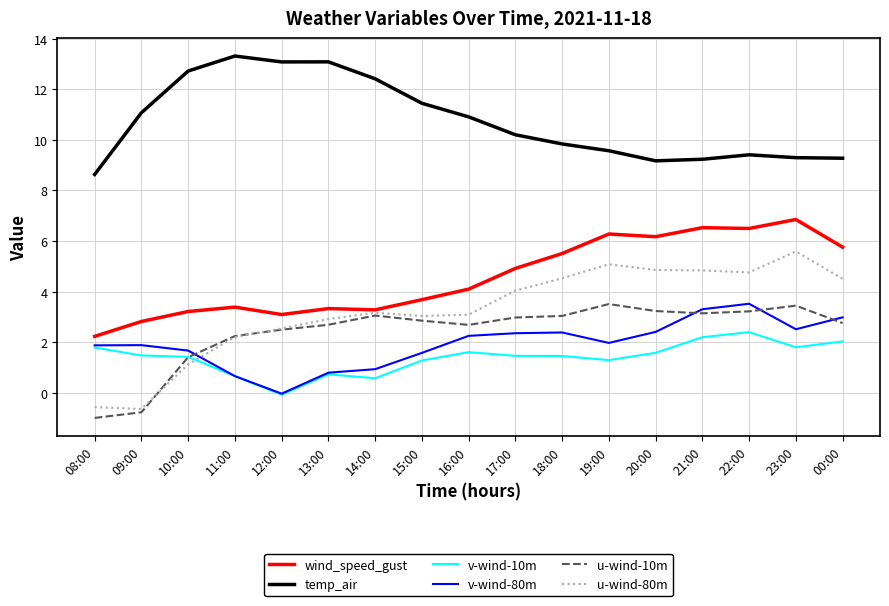

What is the difference between the second highest and second lowest values in the u-wind-80m series?

5.6